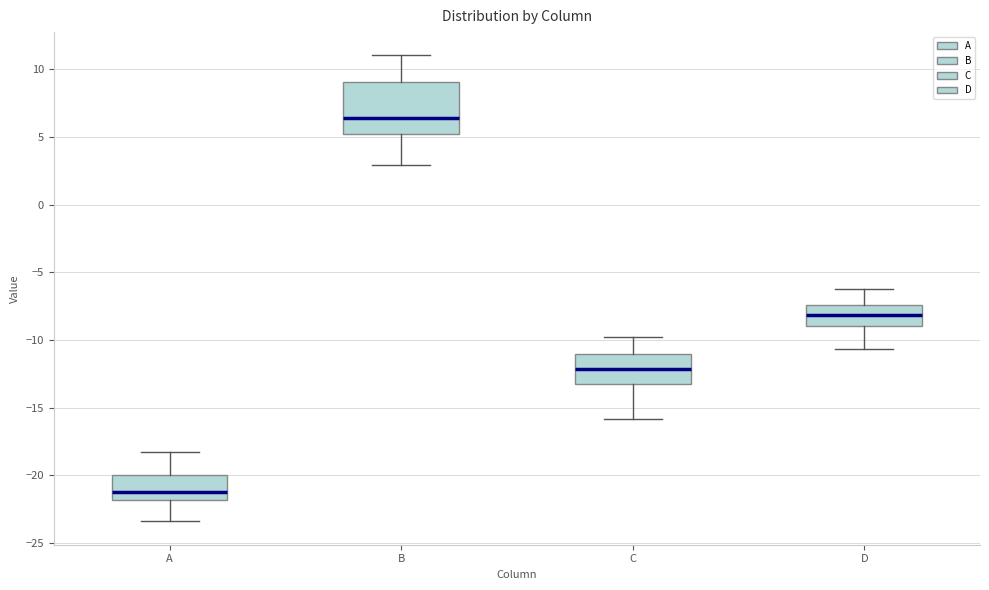

Which box is the tallest, from its lower edge to its upper edge?

B